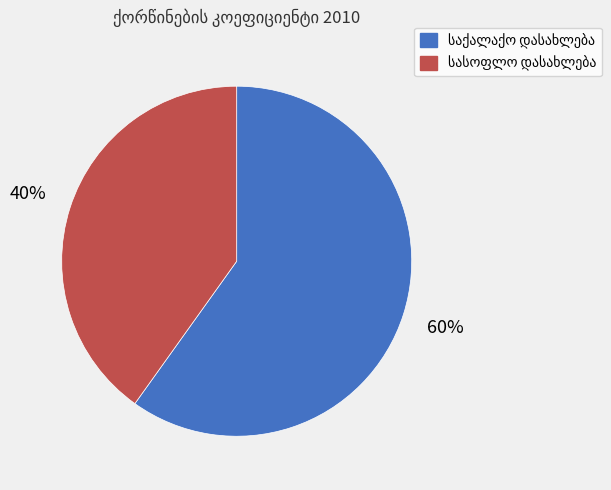

Does any single category account for the majority?

Yes